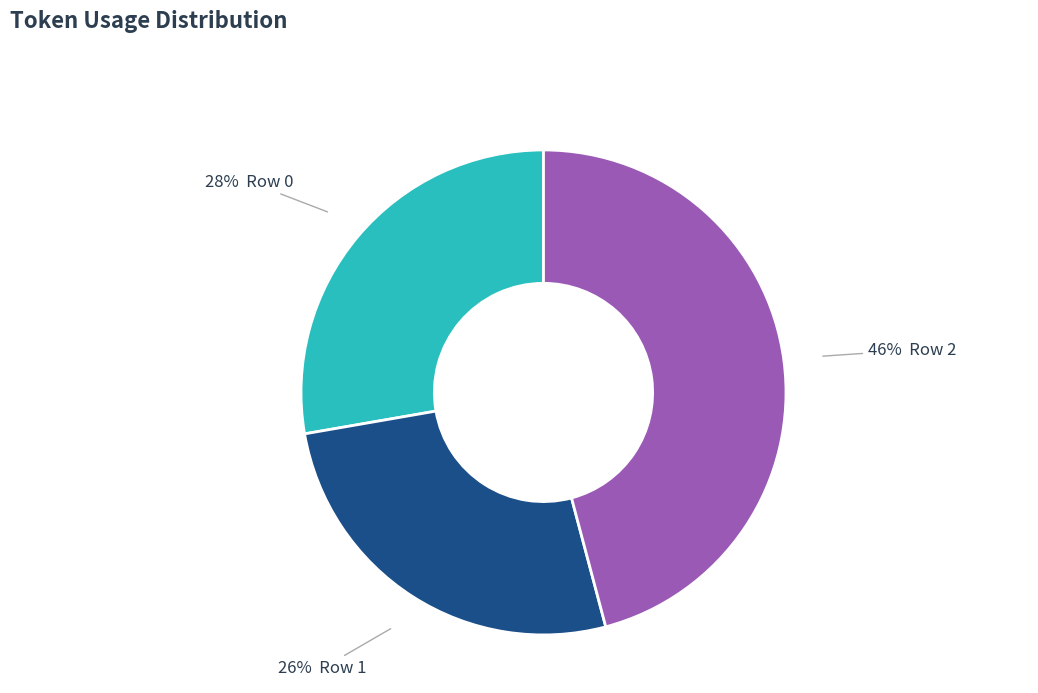

Is there a majority slice in this chart?

No